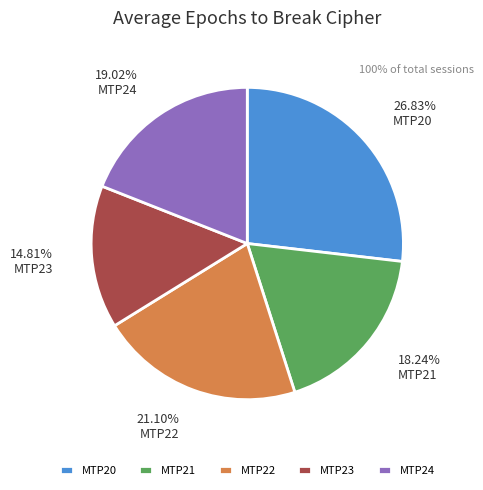

Is the sum of MTP23 and MTP24 greater than half?

No